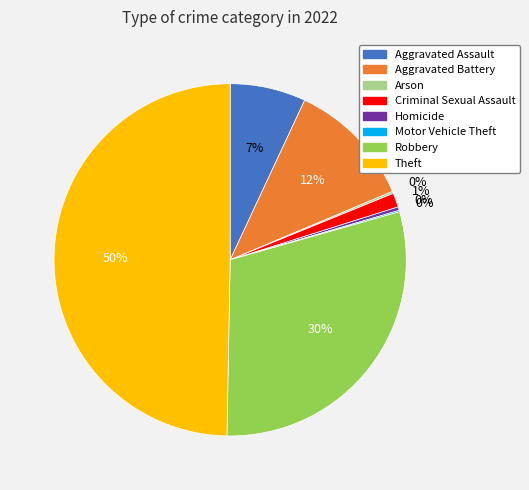

Is Aggravated Battery the majority of the pie?

No